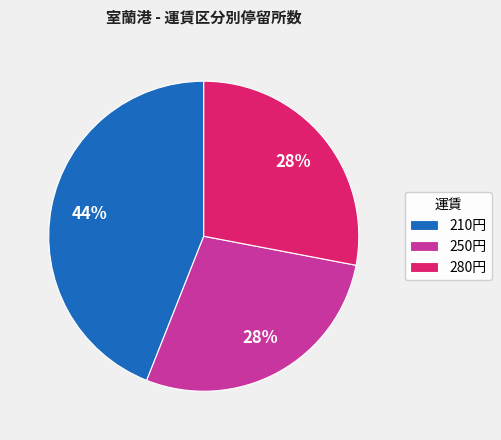

How many slices are in this pie chart?

3